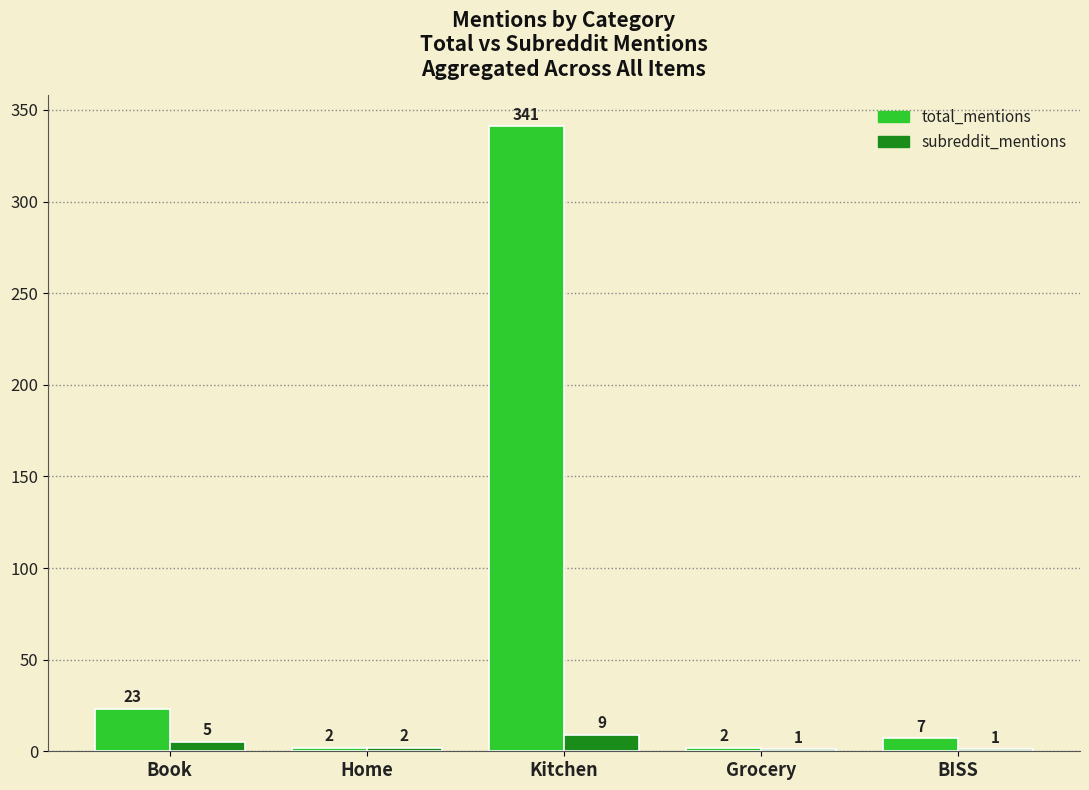

At which label is subreddit_mentions closest to 5?

Book